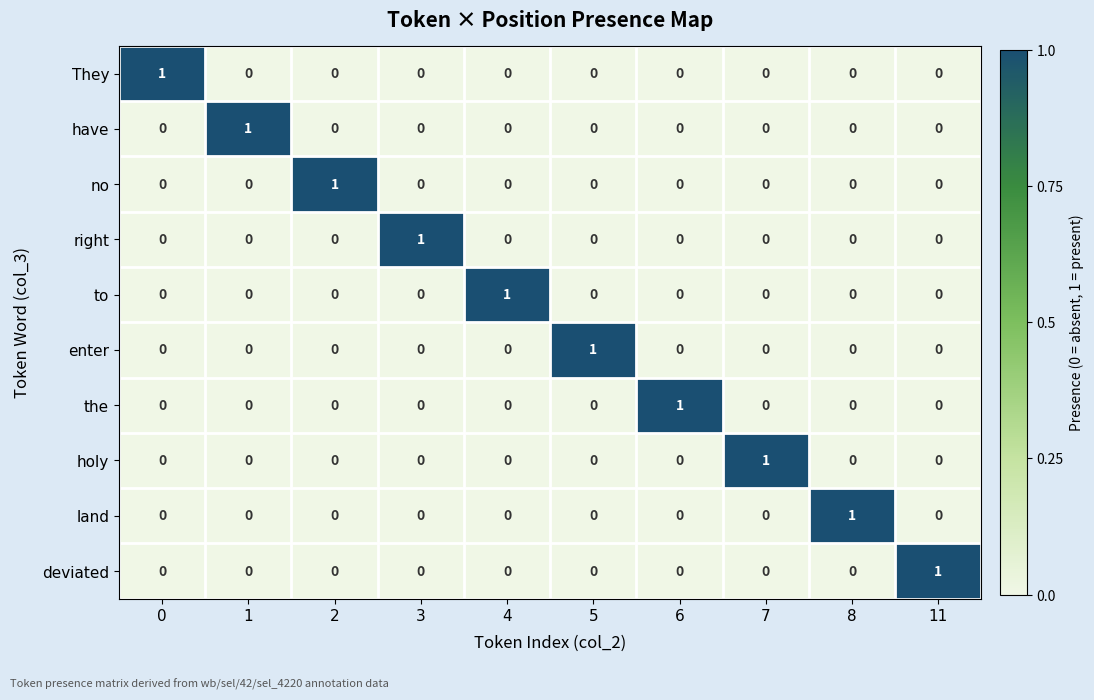

Is it true that They equals 0 at 1?

True